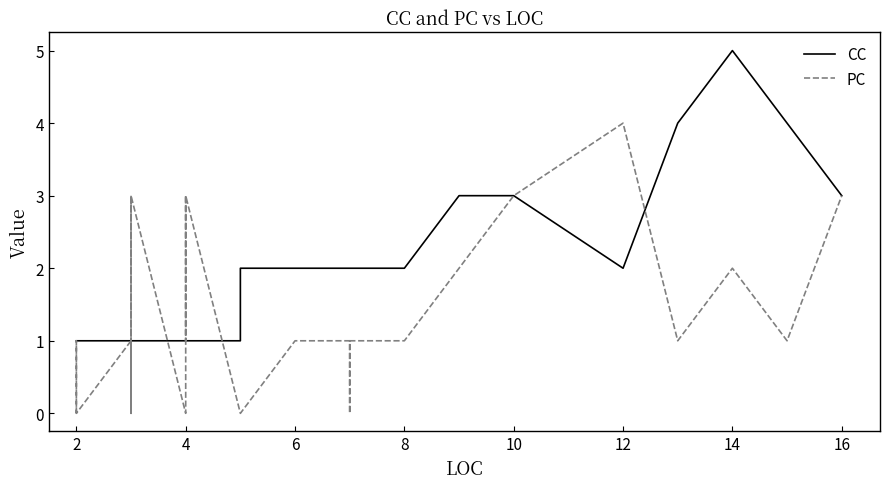

How many values in the PC series exceed 1?

10